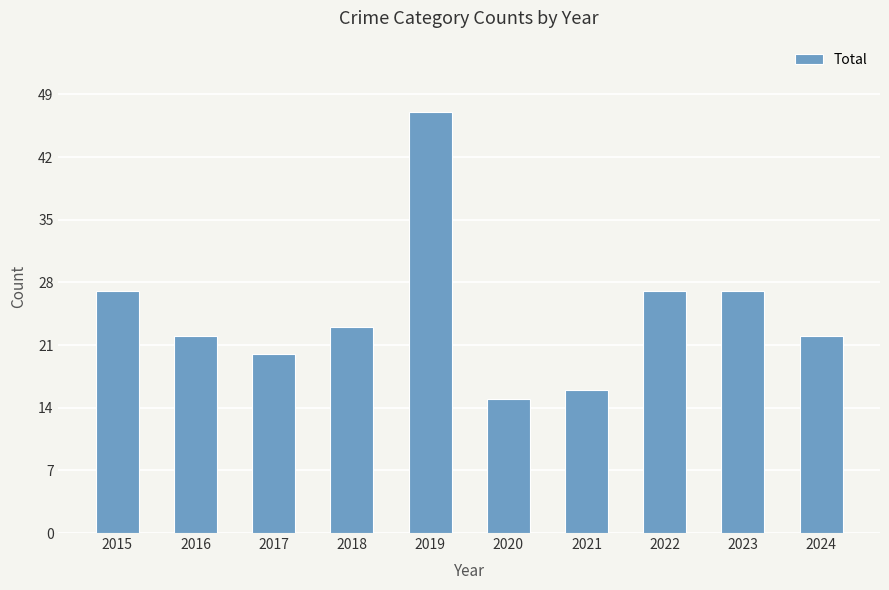

Reading left to right, extract all data points from this chart.

2015=27	2016=22	2017=20	2018=23	2019=47	2020=15	2021=16	2022=27	2023=27	2024=22